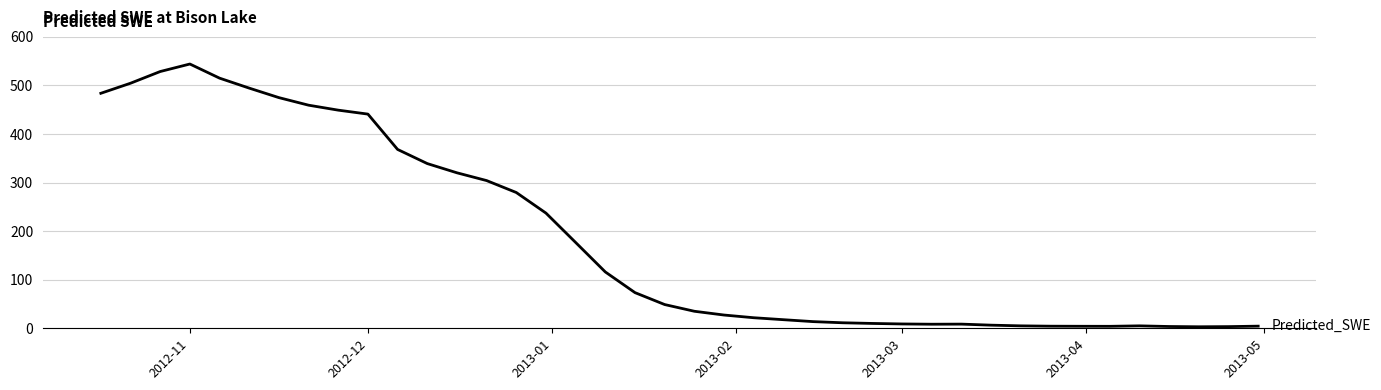

How many lines are shown in the chart?

1